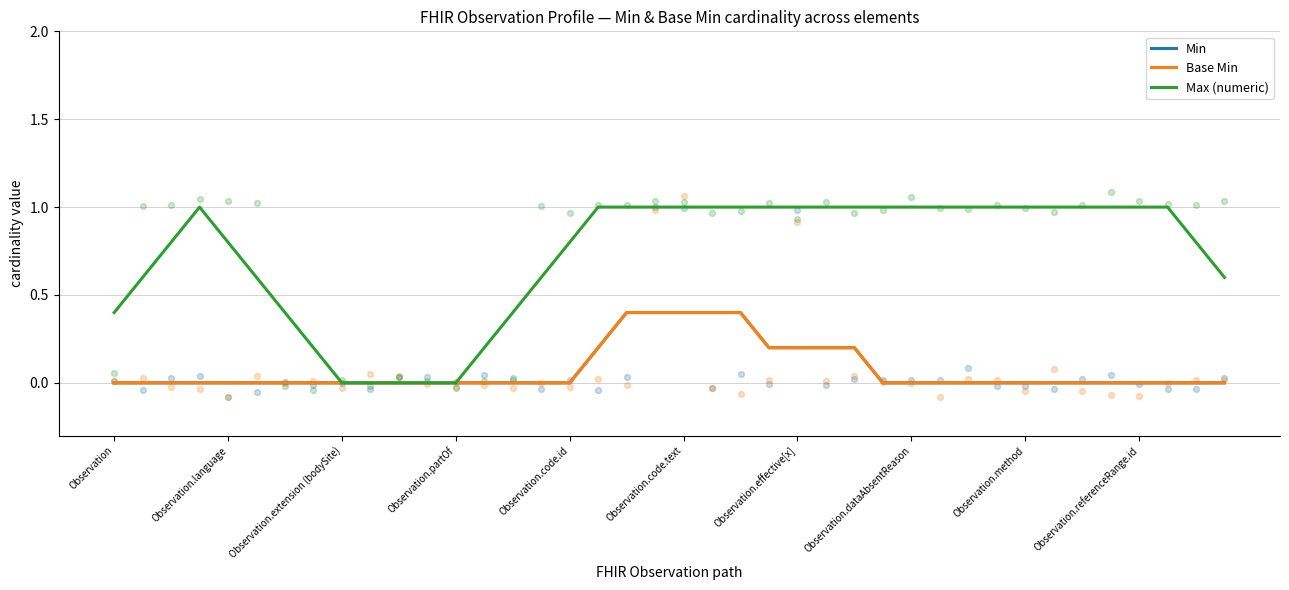

Which series has the largest total across all categories?

Max (numeric)